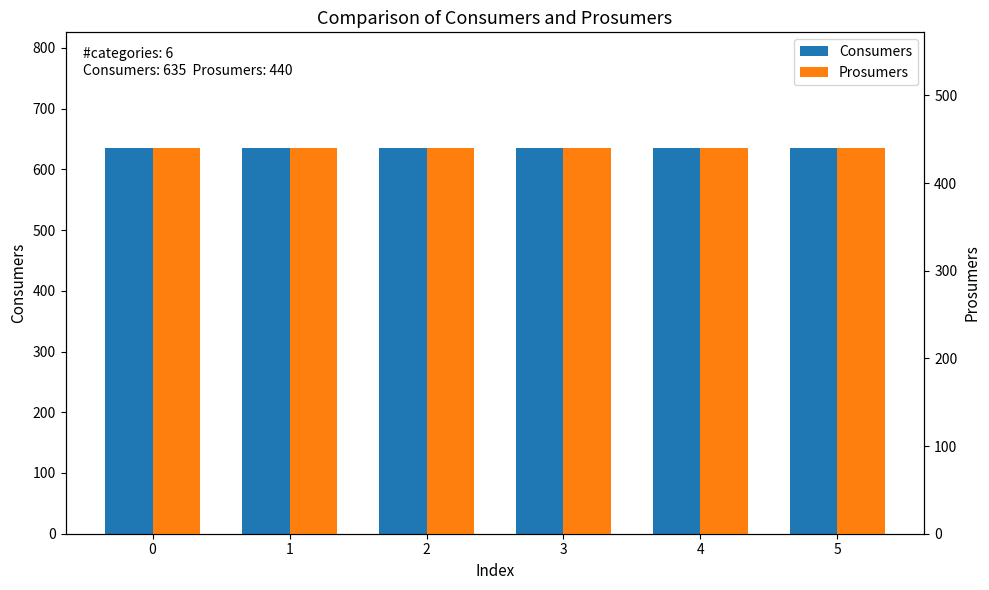

Reading left to right, extract all data points from this chart.

Consumers: 0=635	1=635	2=635	3=635	4=635	5=635
Prosumers: 0=440	1=440	2=440	3=440	4=440	5=440